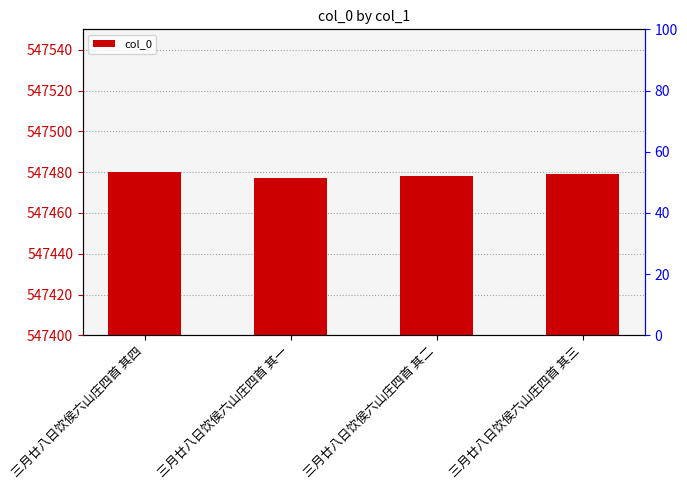

What is the difference between the maximum and minimum values?

3